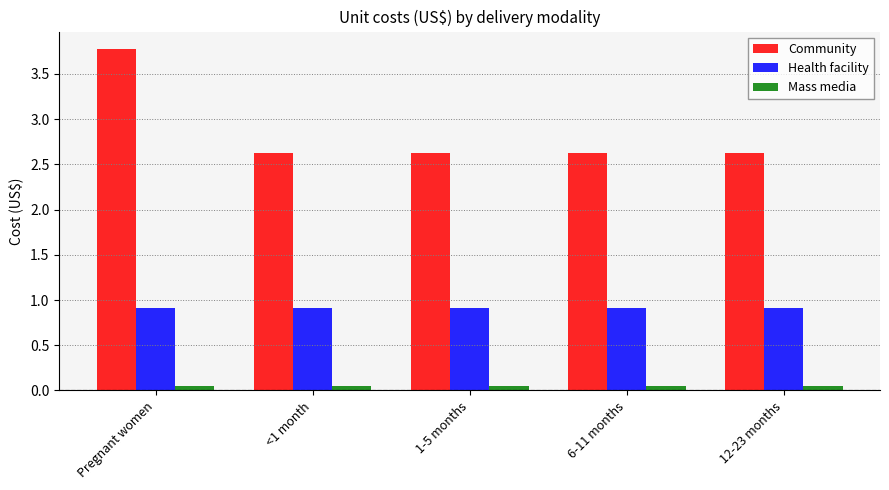

How many bars are there in total?

15